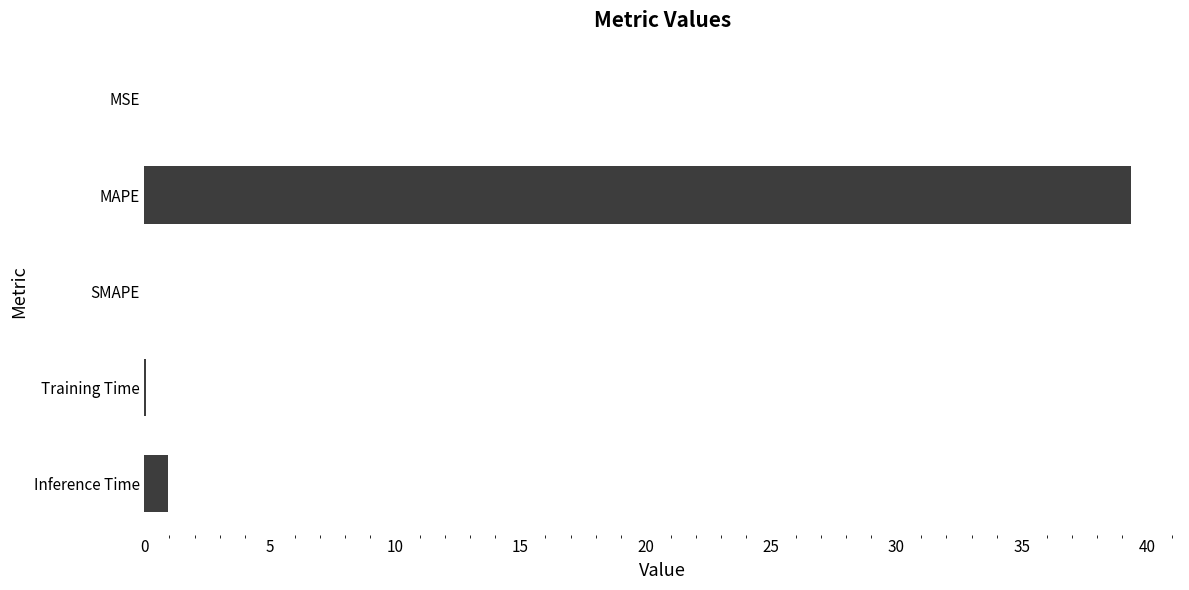

The value at MAPE is 39.3. True or false?

True